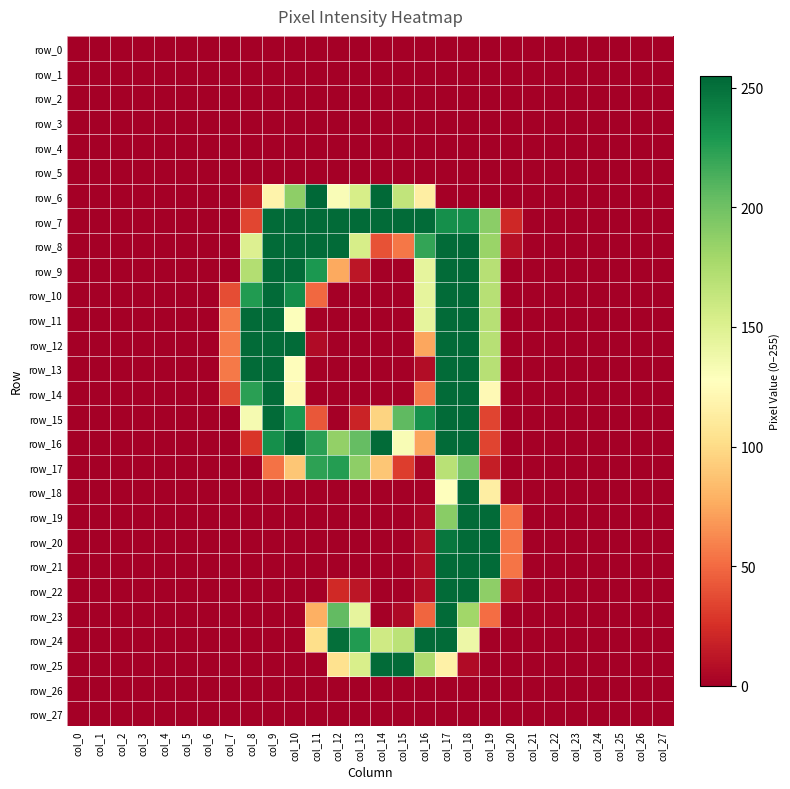

At how many categories does at least one series exceed 69?

12